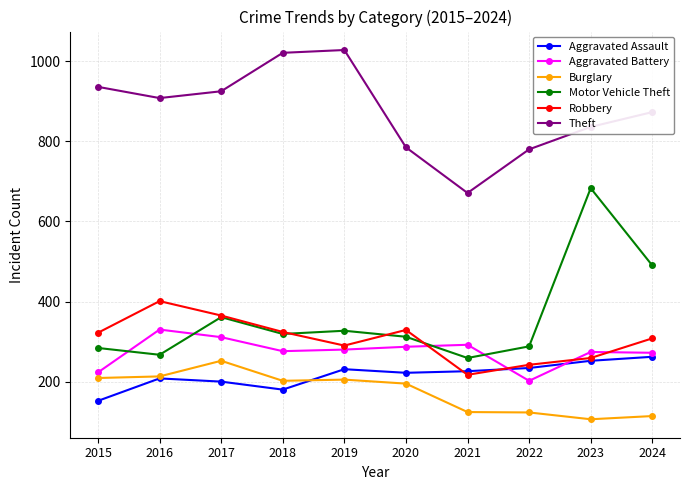

The Robbery series shows 308 at 2024. True or false?

True